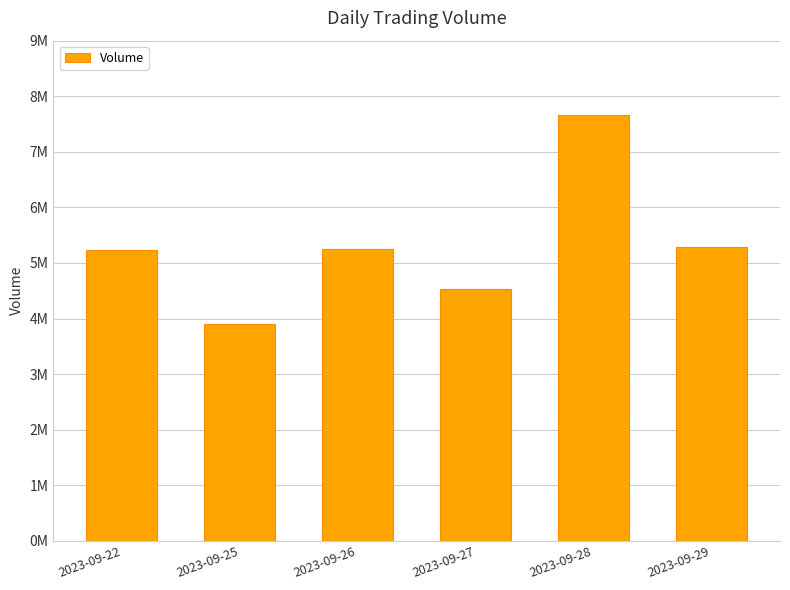

The chart shows a value of 3184134 at 2023-09-22. True or false?

False